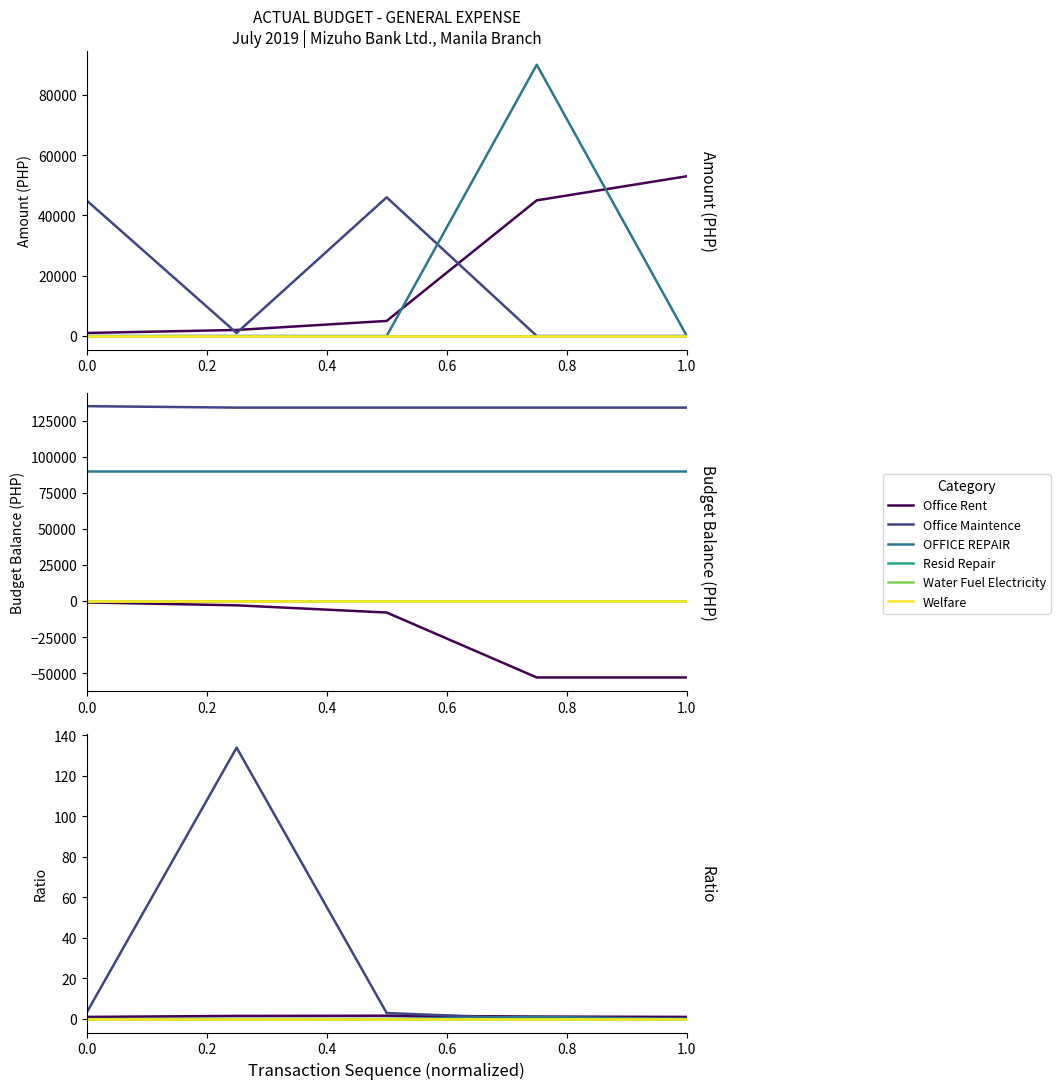

What are all the series names shown in the legend?

Office Rent, Office Maintence, OFFICE REPAIR, Resid Repair, Water Fuel Electricity, Welfare